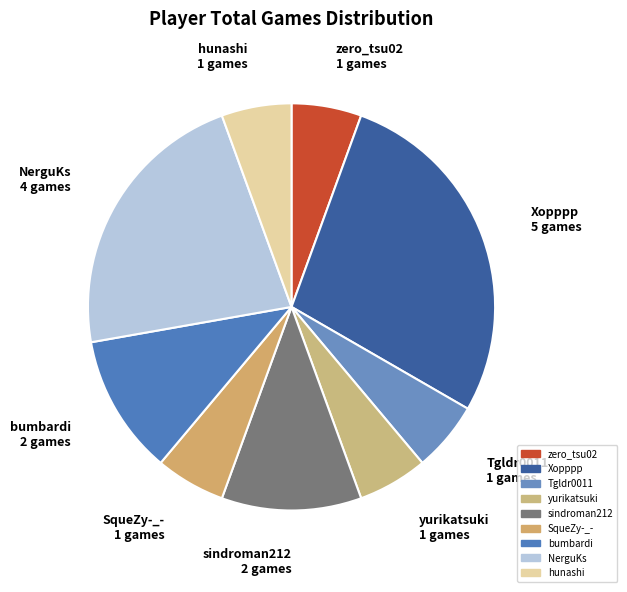

Approximately how many times larger is the value at SqueZy-_- compared to hunashi?

1.0